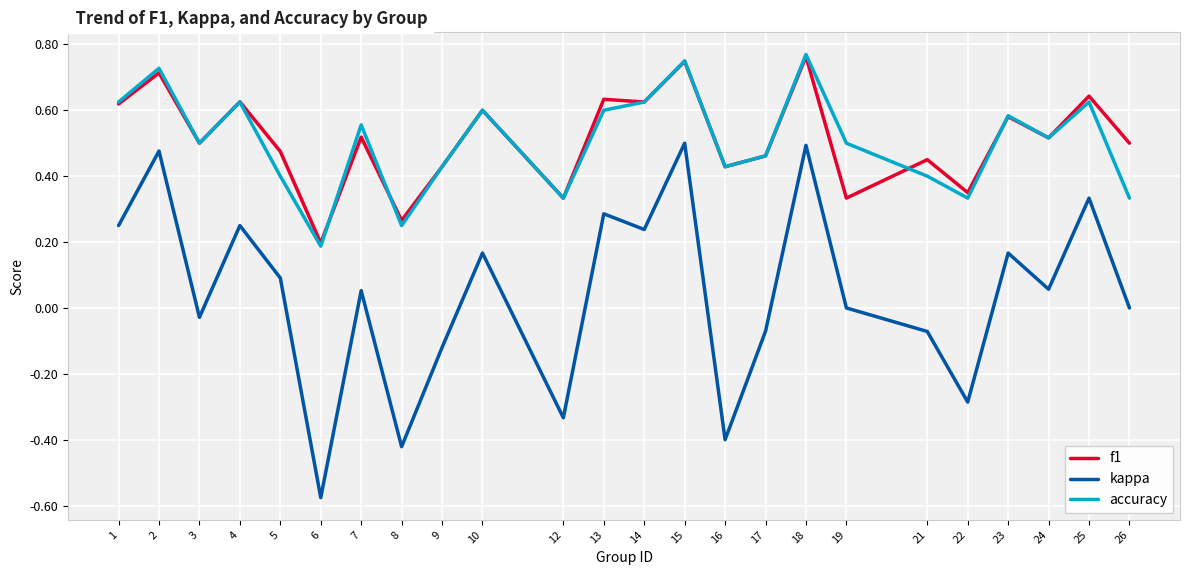

True or false: f1 and kappa cross at least once.

False